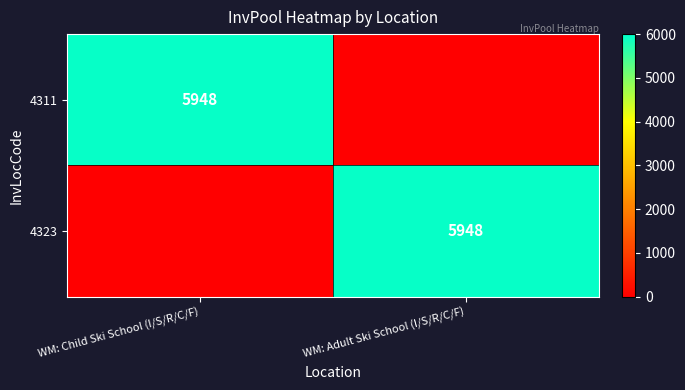

Is it true that 4323 equals 8483 at WM: Adult Ski School (I/S/R/C/F)?

False